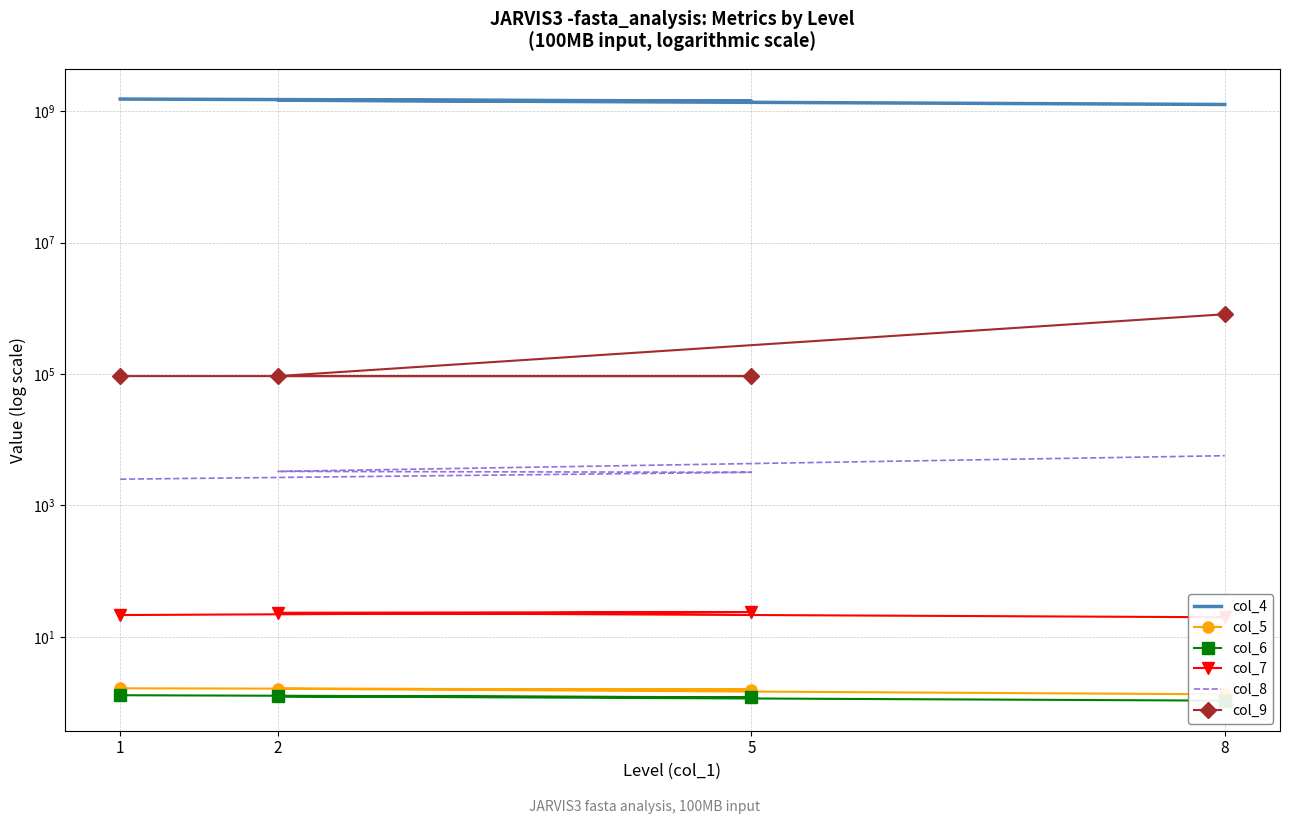

How many series are shown in this chart?

6